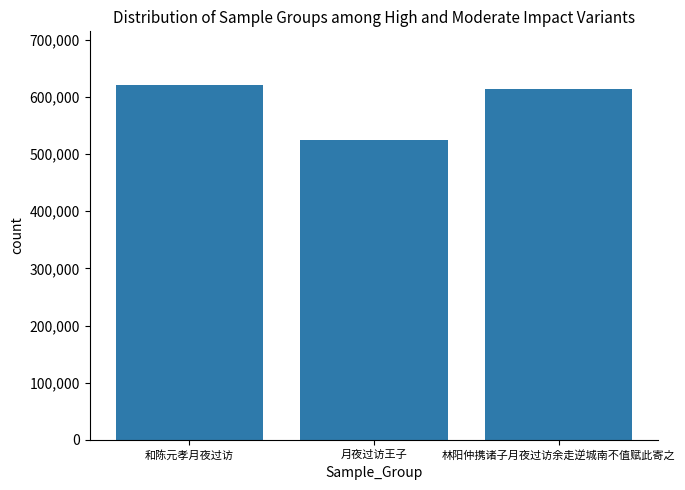

The chart shows a value of 613534 at 林阳仲携诸子月夜过访余走逆城南不值赋此寄之. True or false?

True